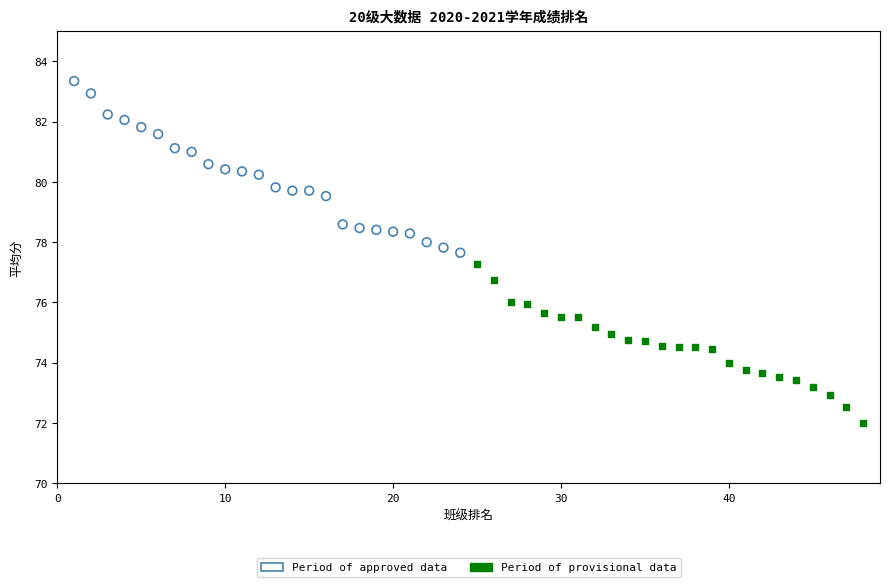

Which series has the widest spread of Y values?

Period of approved data